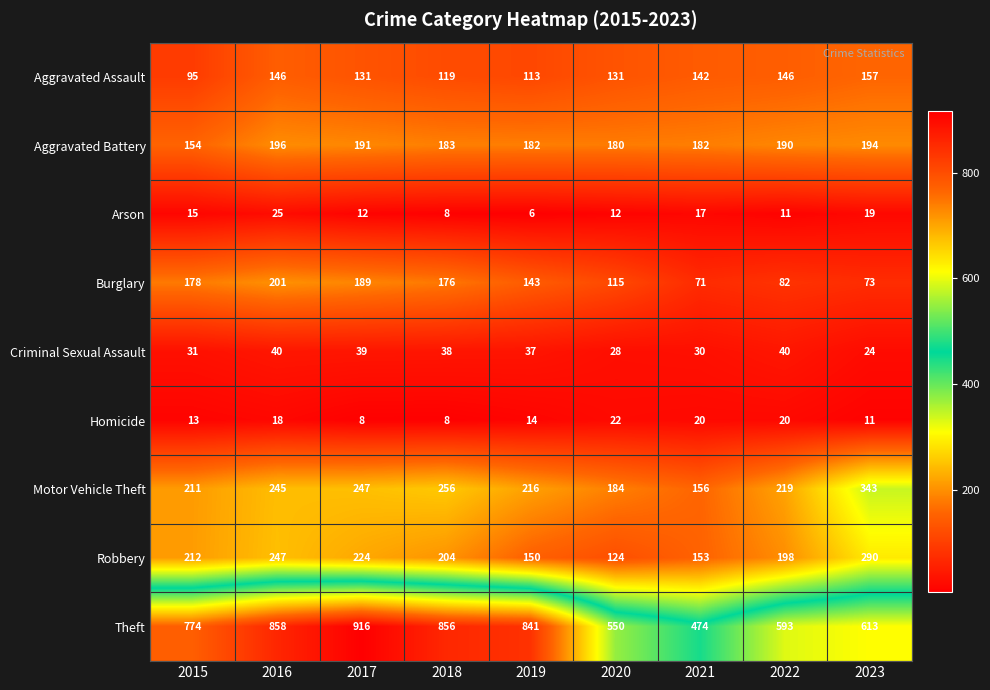

How many distinct data groups are displayed?

9